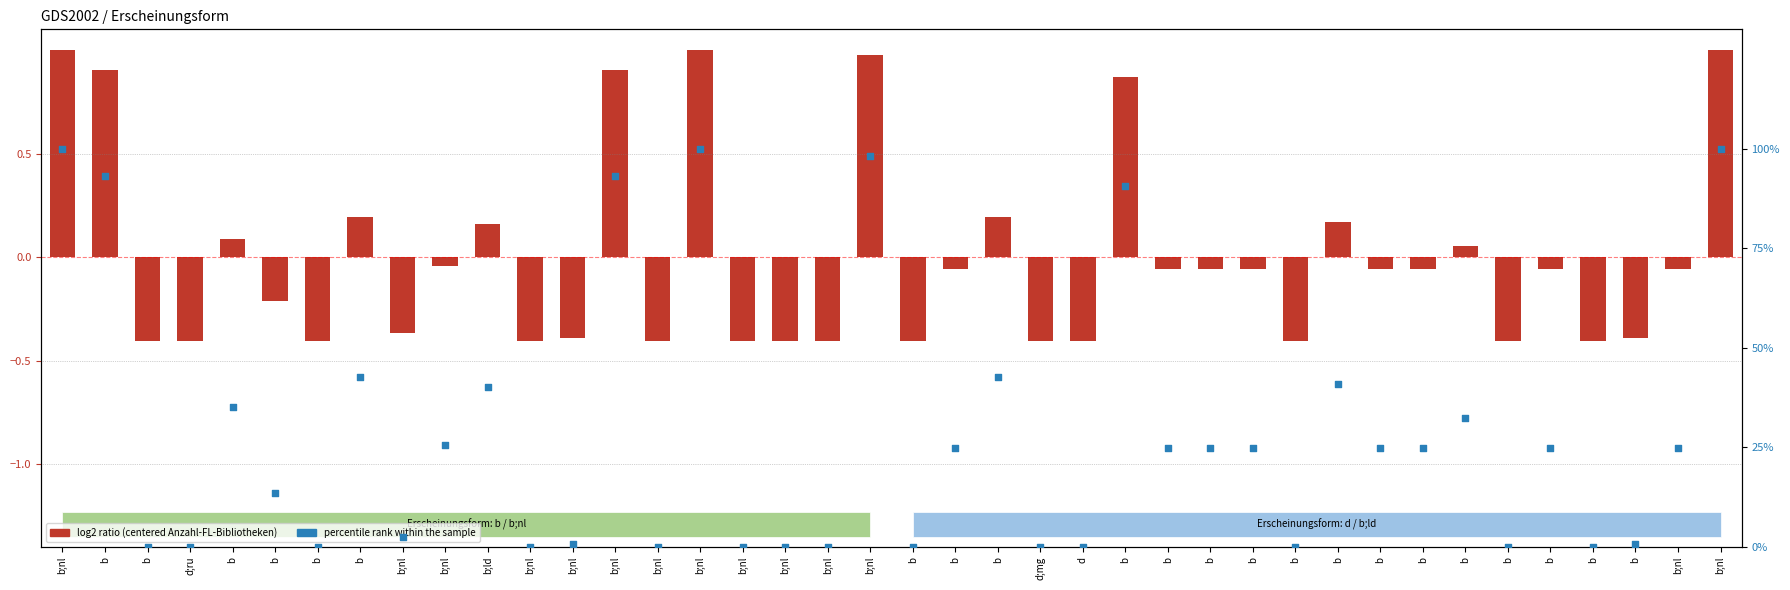

At which category is the sum across all series the highest?

b;nl